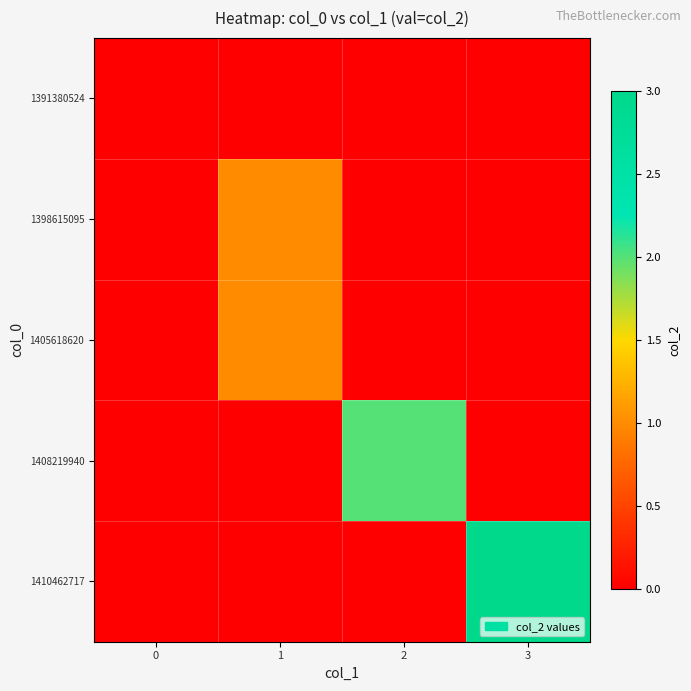

Reading right to left, extract all data points from this chart.

1391380524: 3=0	2=0	1=0	0=0
1398615095: 3=0	2=0	1=1	0=0
1405618620: 3=0	2=0	1=1	0=0
1408219940: 3=0	2=2	1=0	0=0
1410462717: 3=3	2=0	1=0	0=0